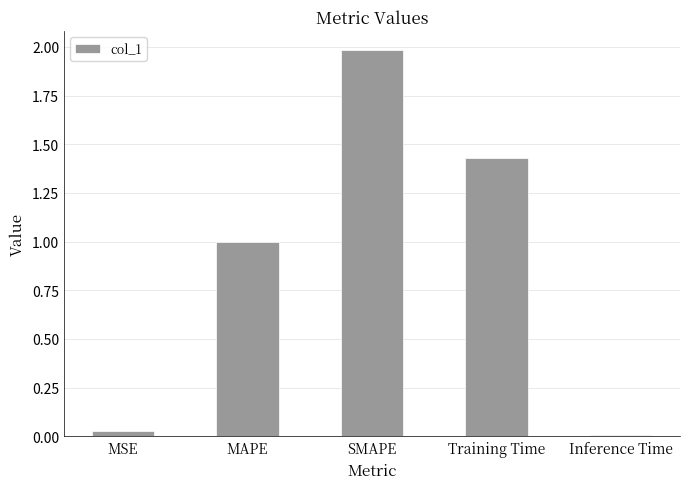

What is the difference between the maximum and minimum values?

2.0